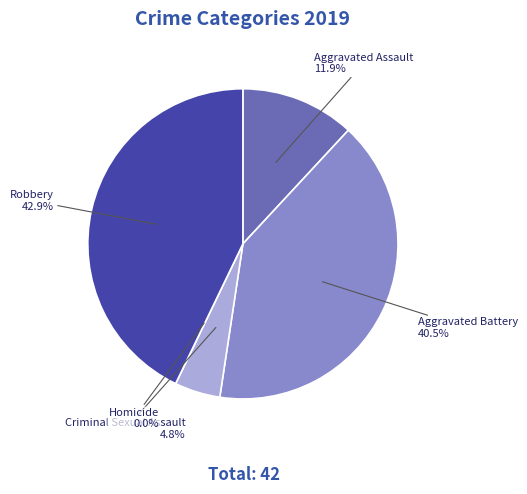

What percentage do Criminal Sexual Assault and Homicide together represent?

4.8%